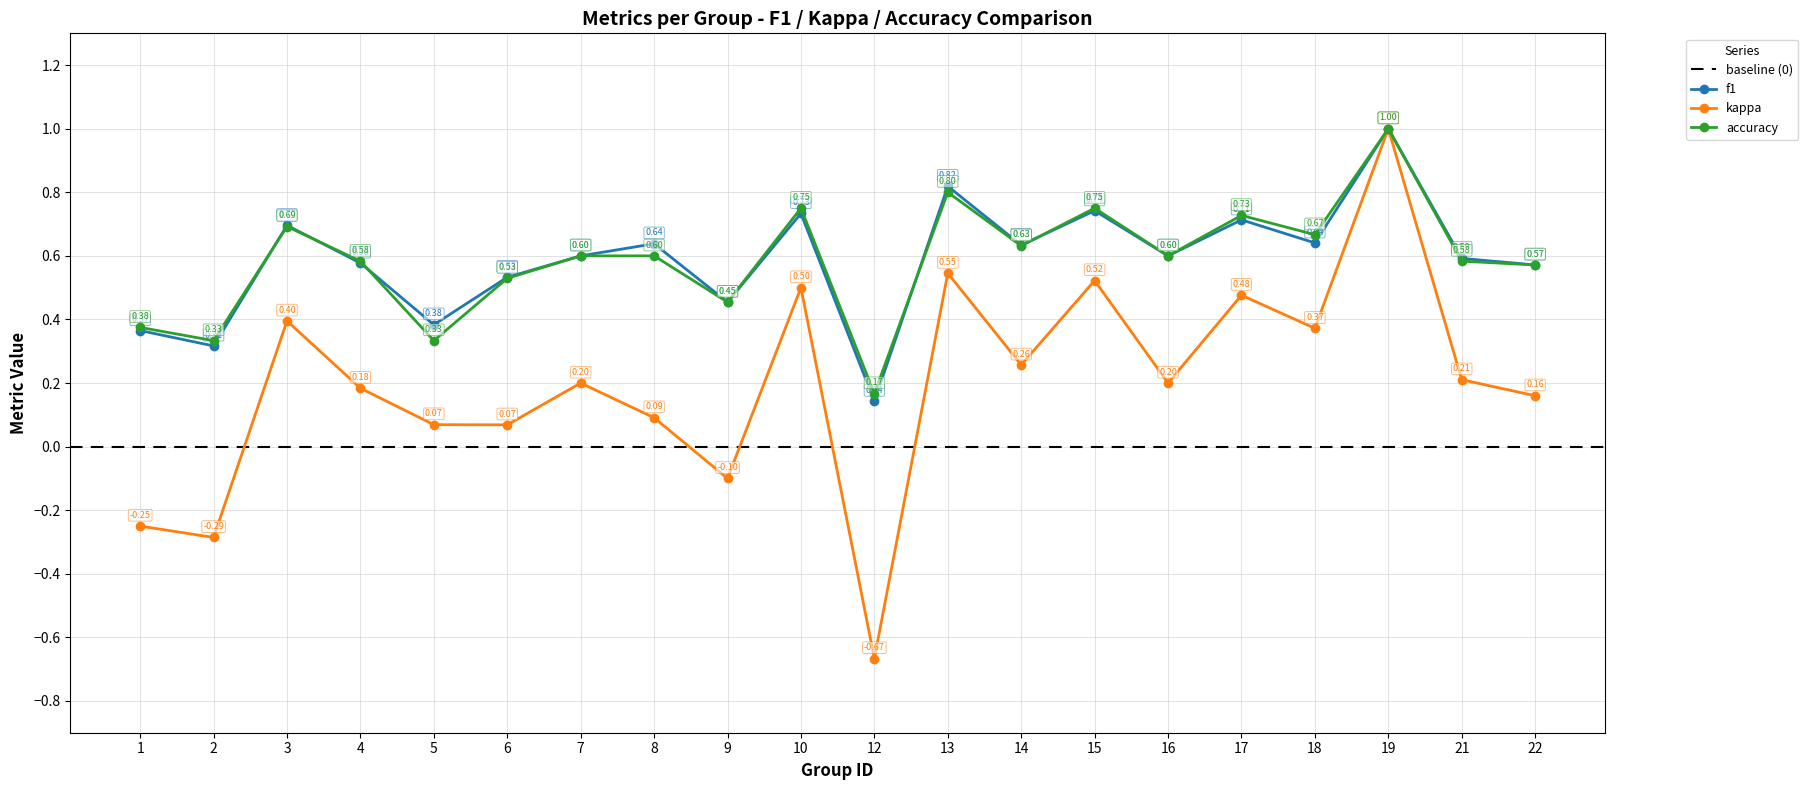

What are all the series names shown in the legend?

f1, kappa, accuracy